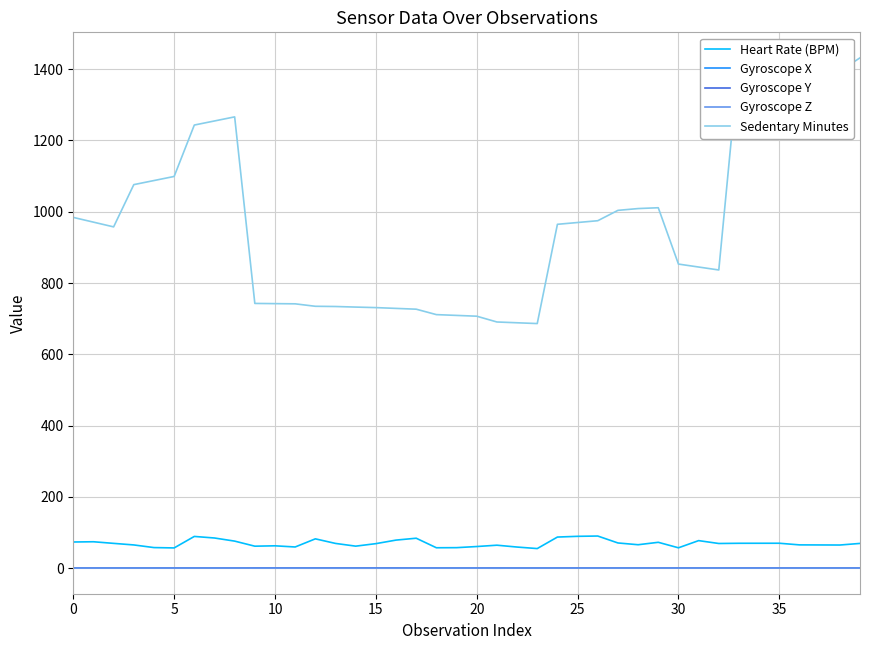

Which series has the widest spread of values?

Sedentary Minutes